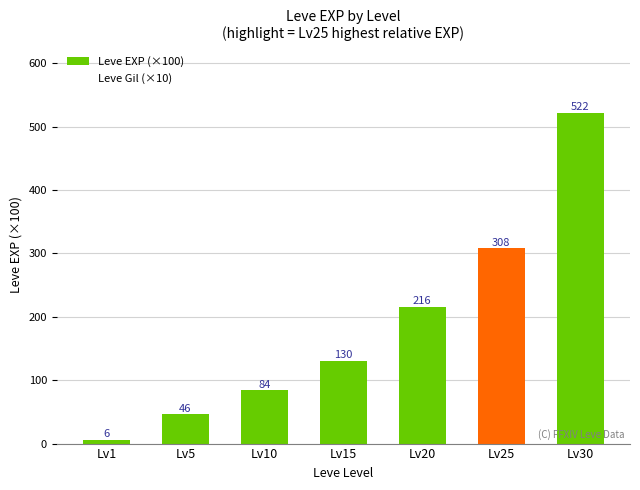

How many series are shown in this chart?

1